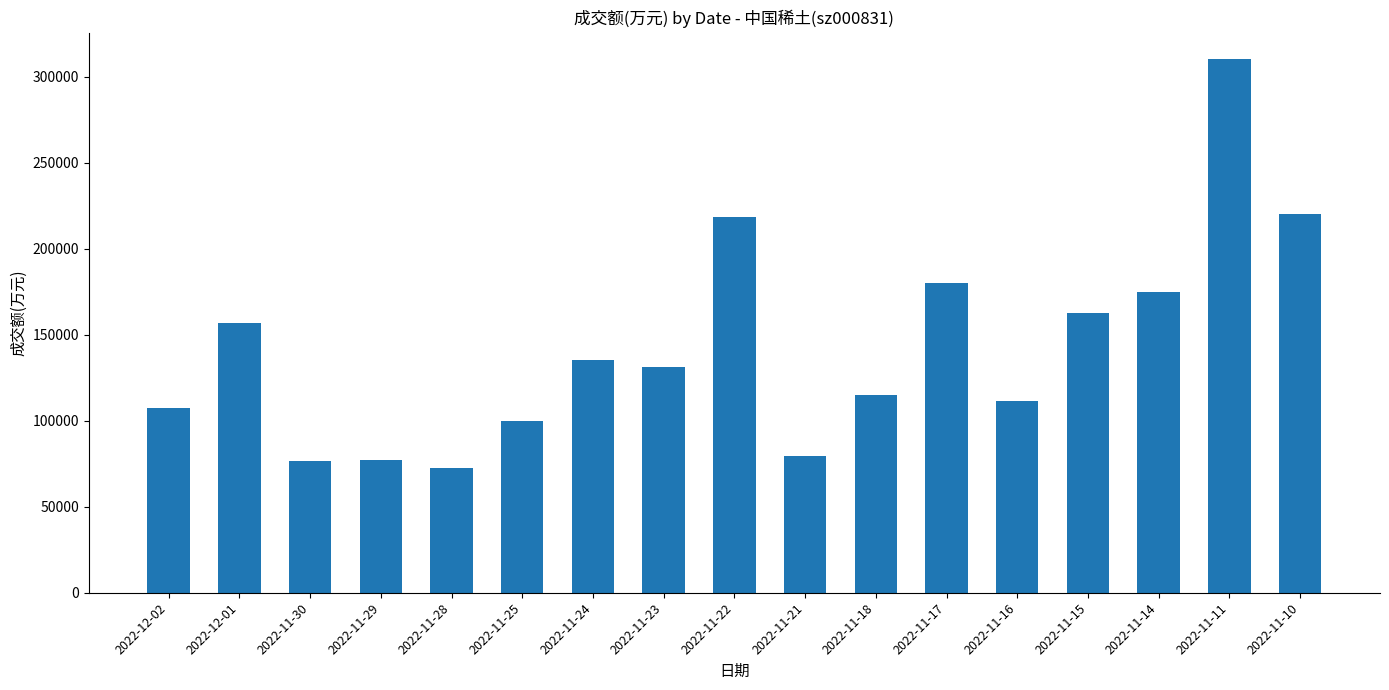

What is the sum of the values at 2022-11-17 and 2022-11-10?

400310